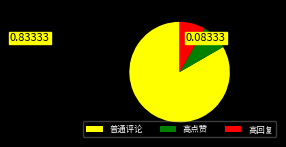

How many slices are in this pie chart?

3